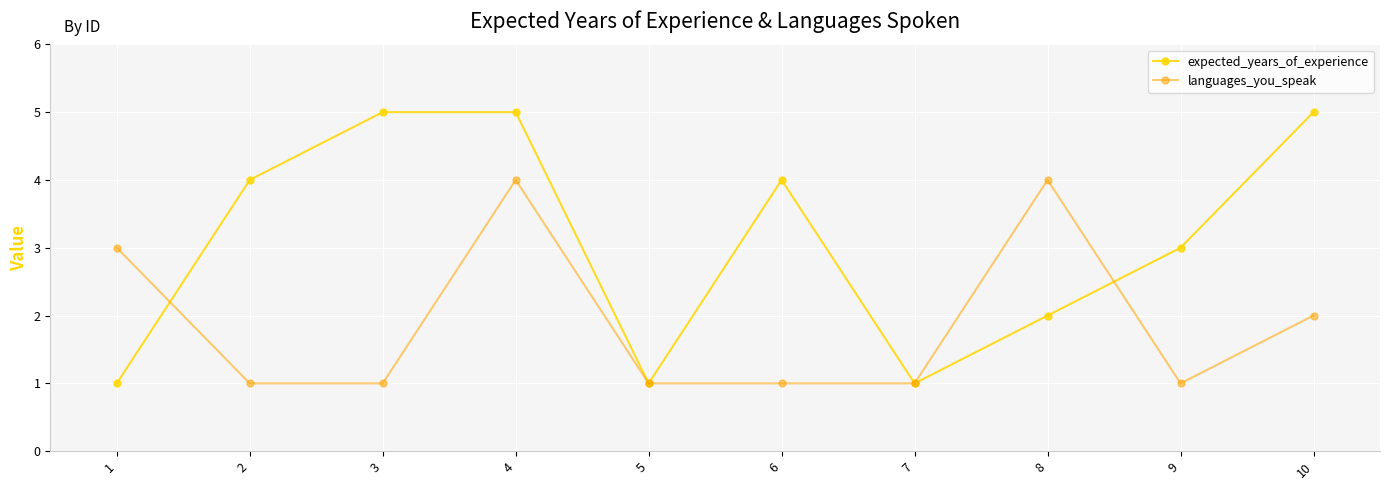

At which category does languages_you_speak reach its first local peak?

4